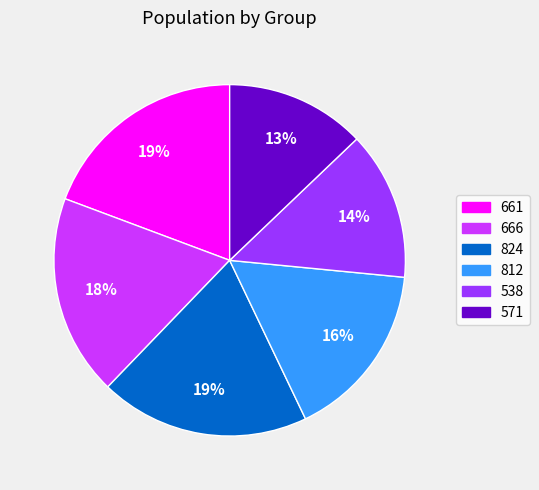

Count the number of slices in the pie.

6